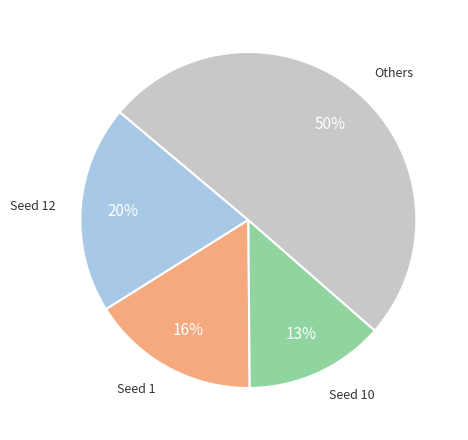

Is there any slice that represents more than half of the pie?

Yes